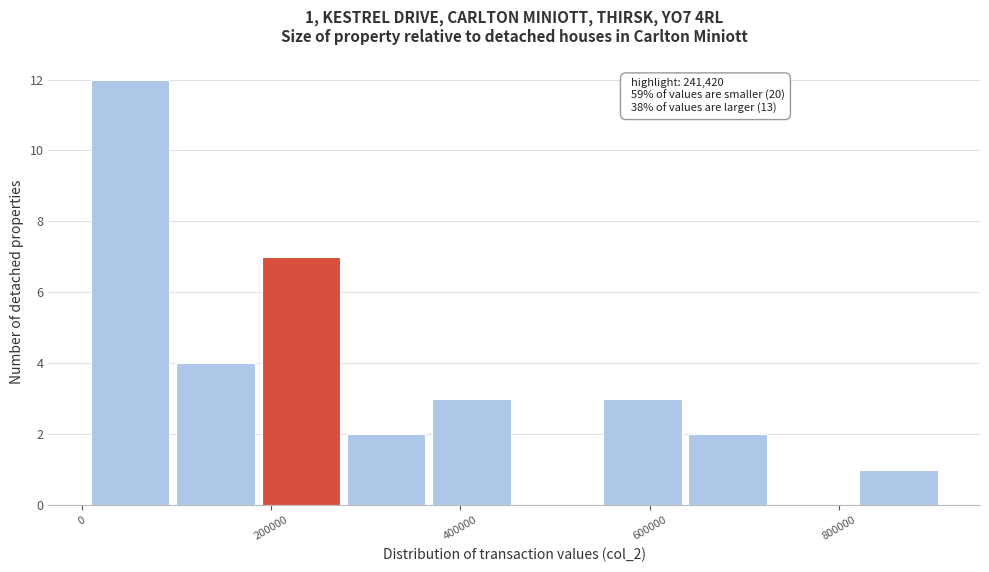

Over which range of the x-axis is the bar tallest?

0 to 100000